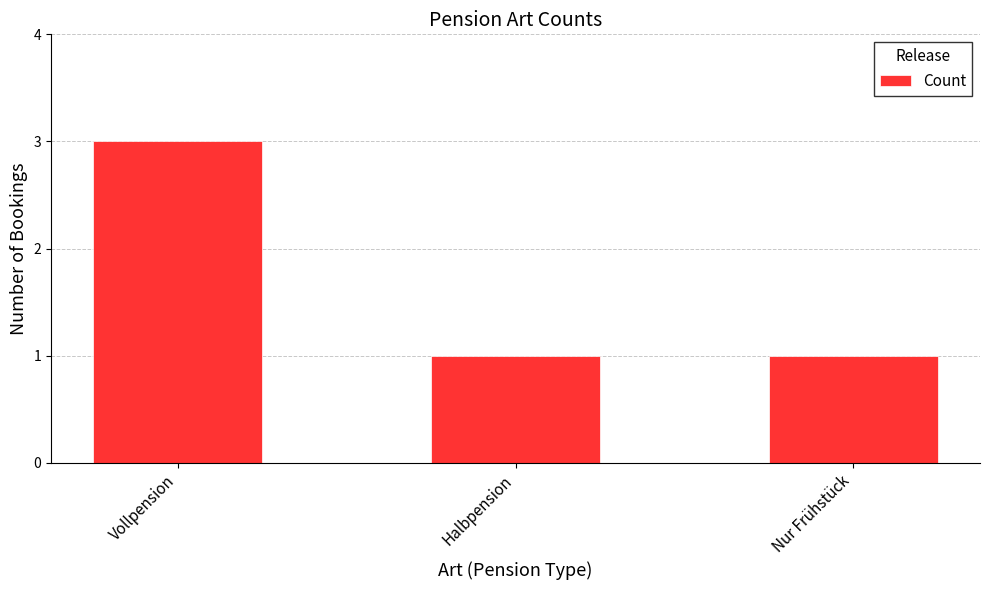

Are the bars grouped side by side (vs. stacked)?

No